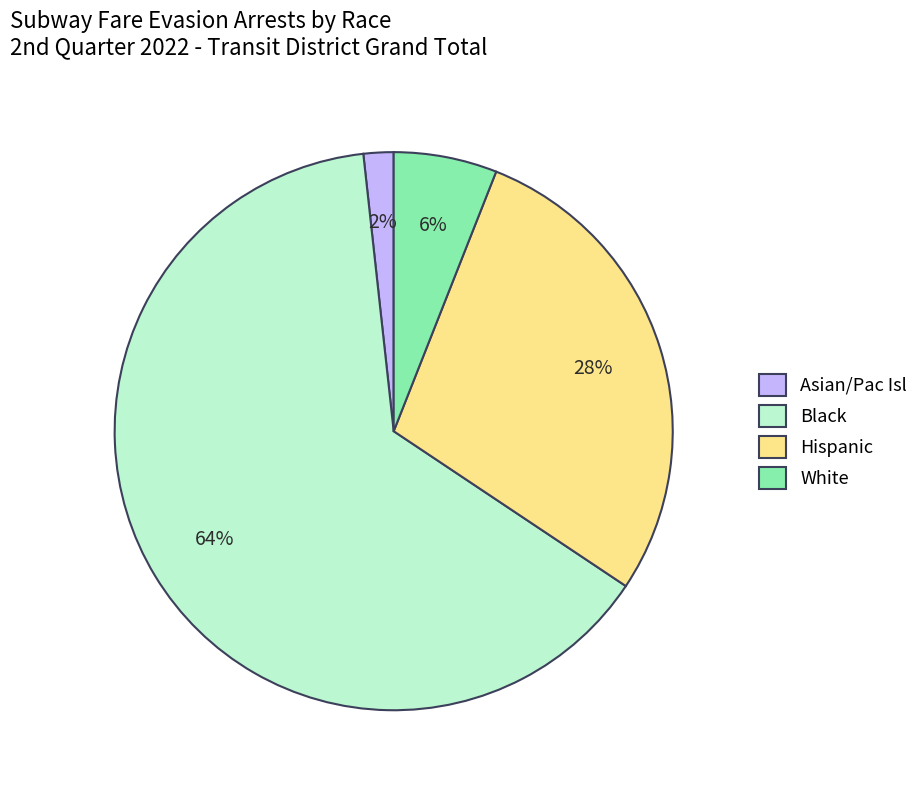

Rank the categories by value from lowest to highest.

Asian/Pac Isl, White, Hispanic, Black